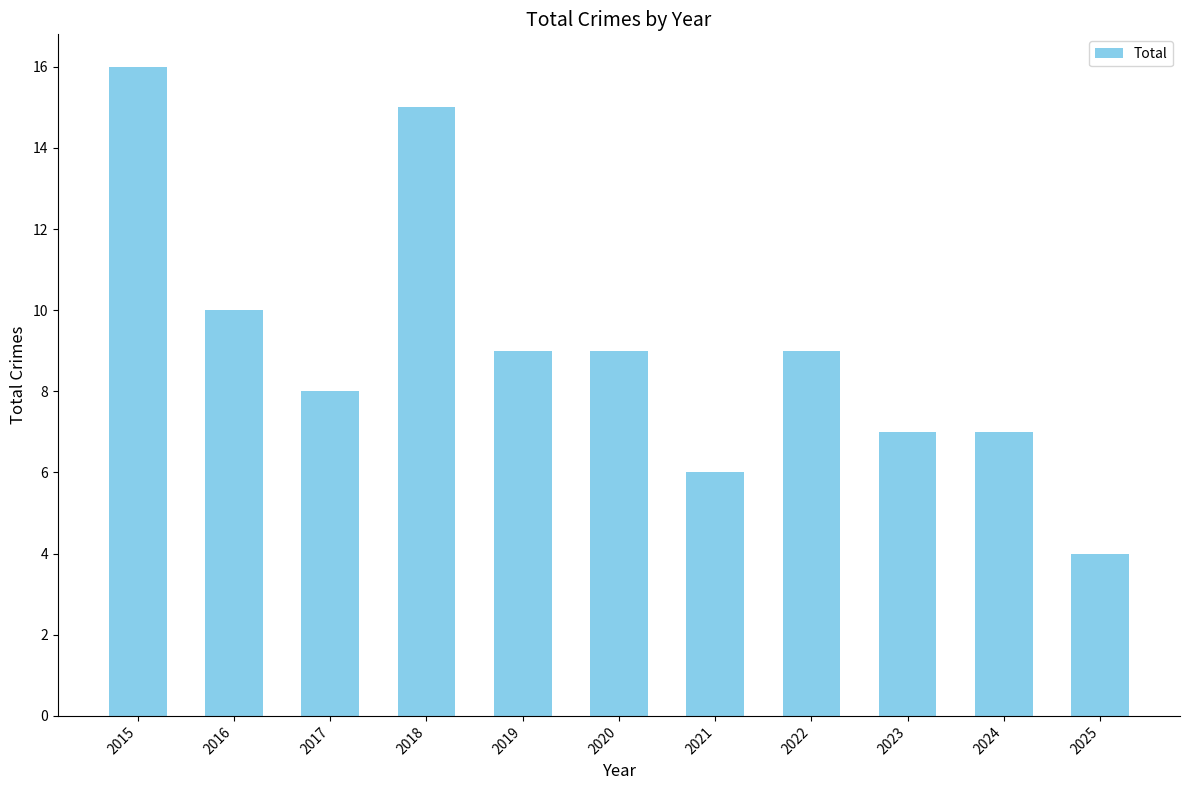

The value at 2025 is 4. True or false?

True